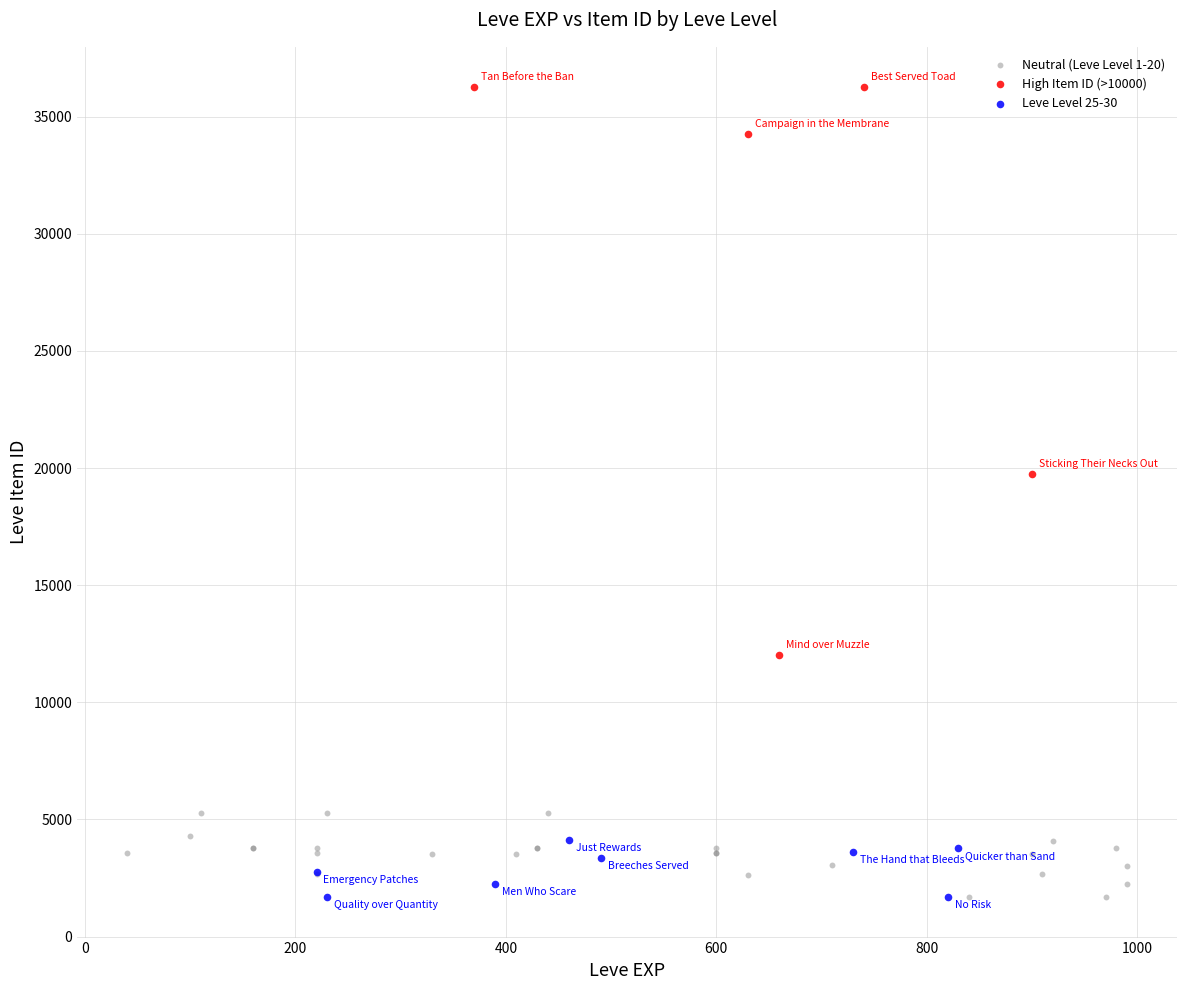

Which series reaches the maximum Y coordinate?

High Item ID (>10000)